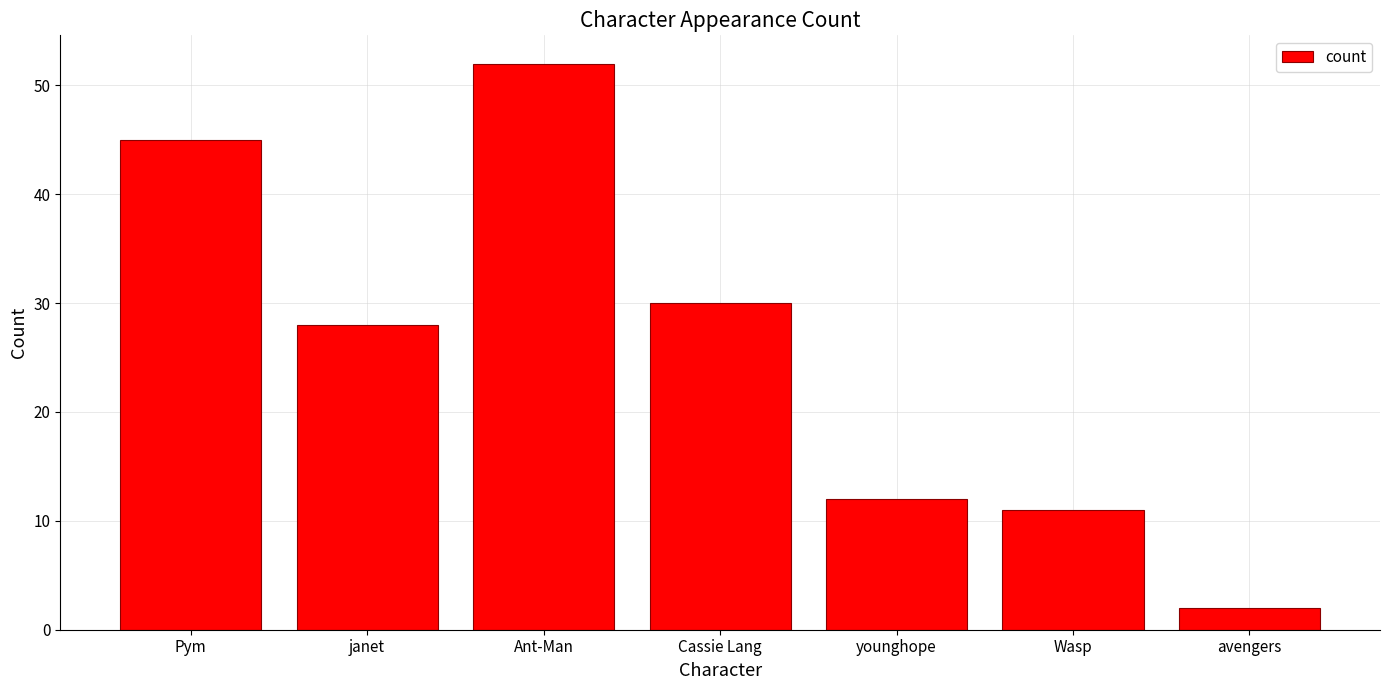

How many bars are there in total?

7